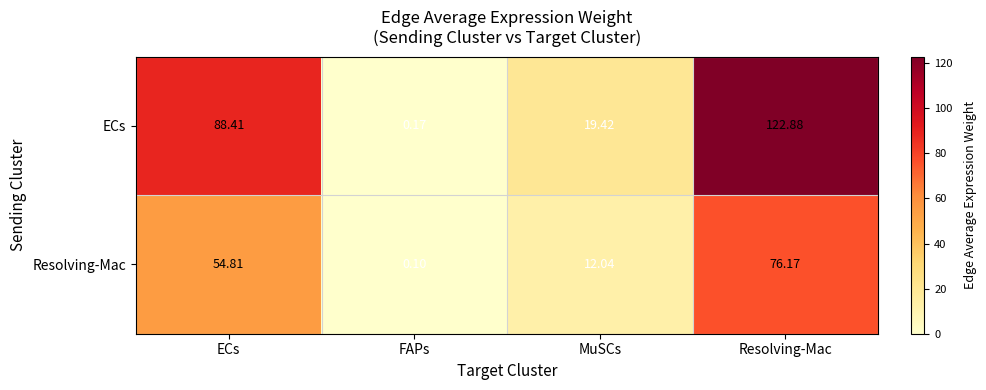

What is the spread (max minus min) of values at FAPs?

0.1